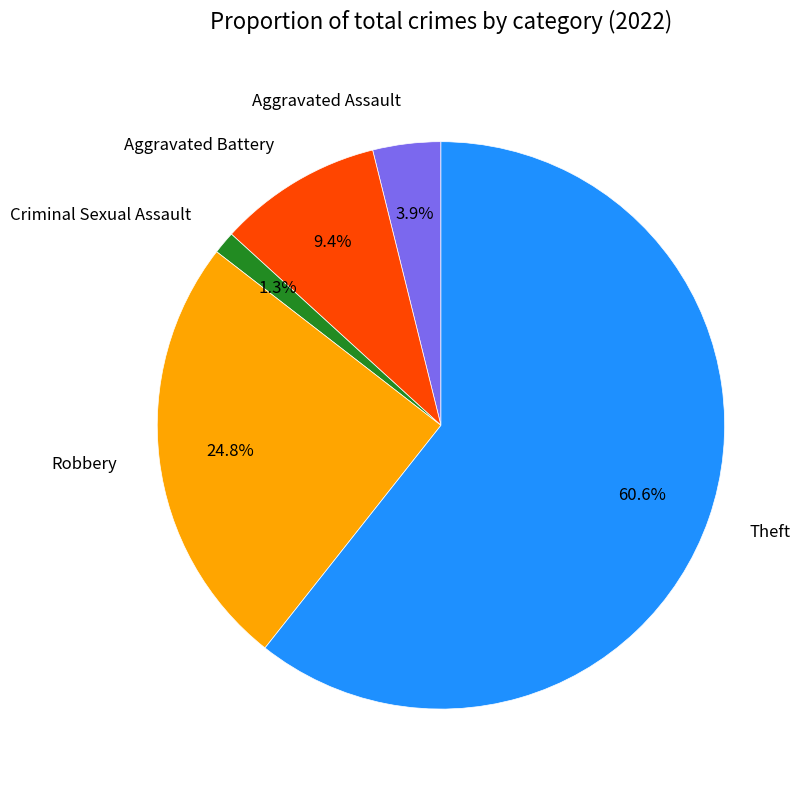

True or false: Aggravated Battery accounts for 9% of the total.

True